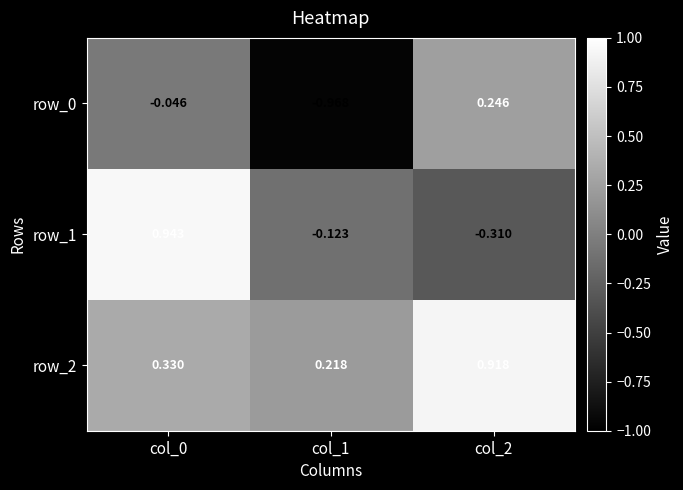

At how many categories does at least one series exceed 0?

3